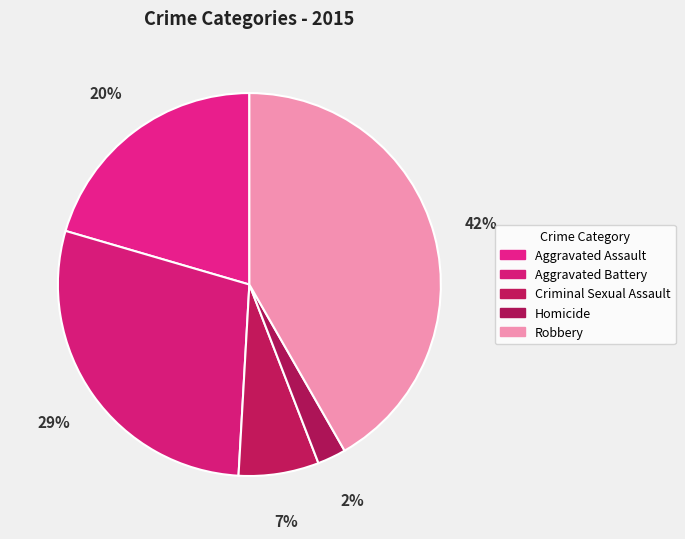

The Homicide slice represents 2% of the pie. True or false?

True